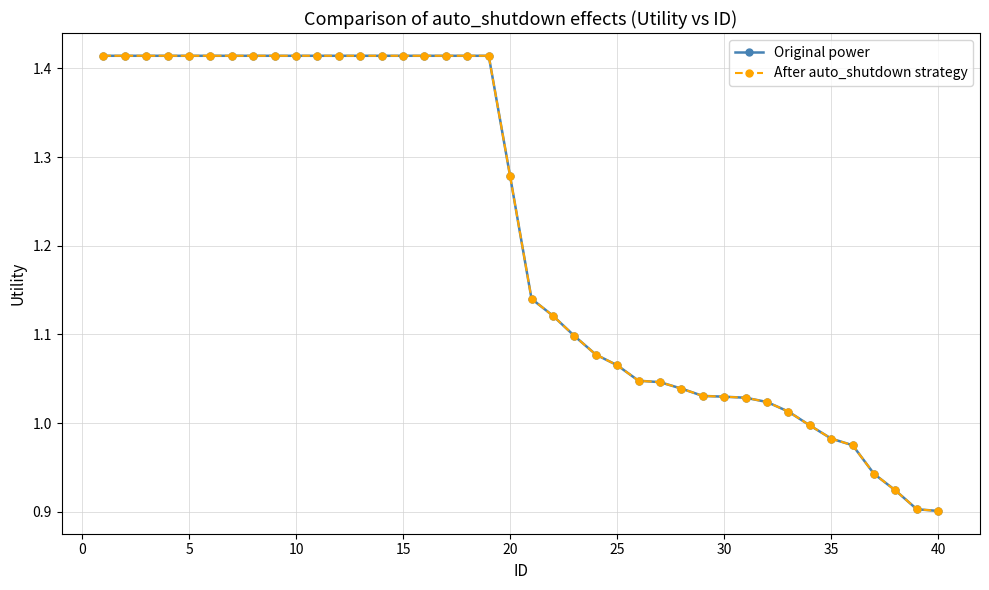

How many values in the After auto_shutdown strategy series are below 1?

7